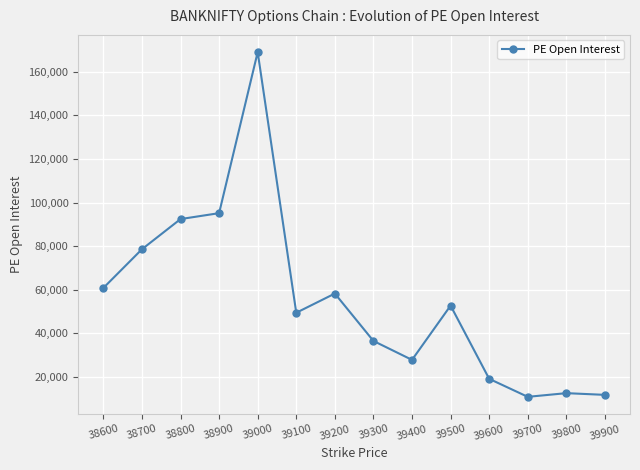

What is the greatest value displayed?

168985